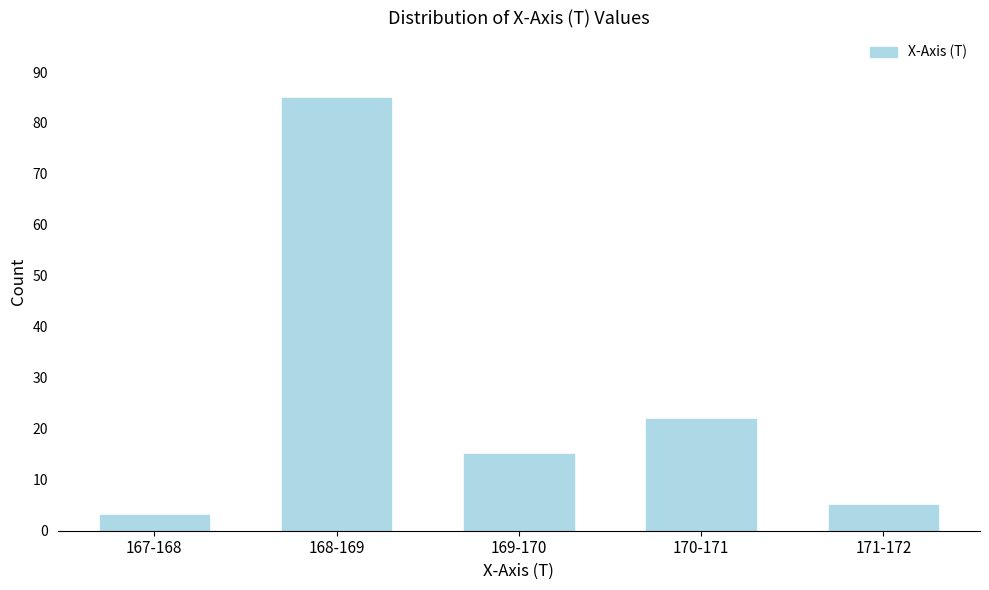

Reading left to right, what are all the values shown in this chart?

3	85	15	22	5